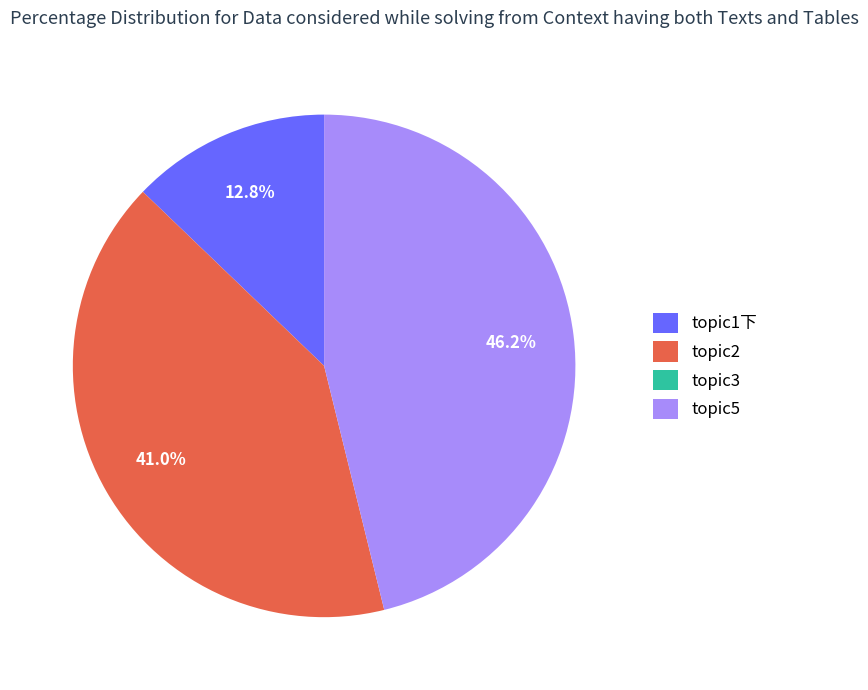

Combined, do topic5 and topic1下 account for over 50%?

Yes